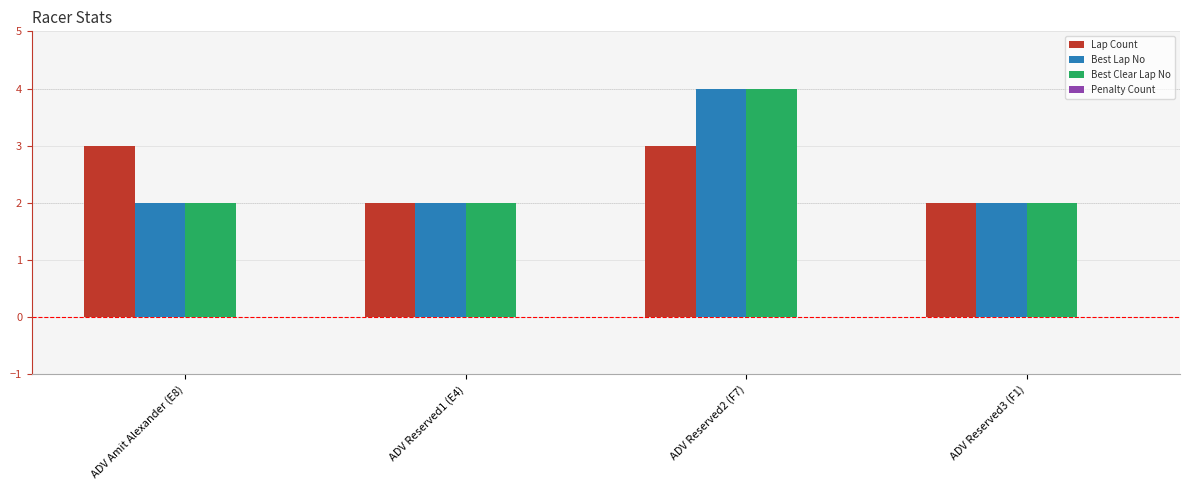

How many groups of bars are there?

4